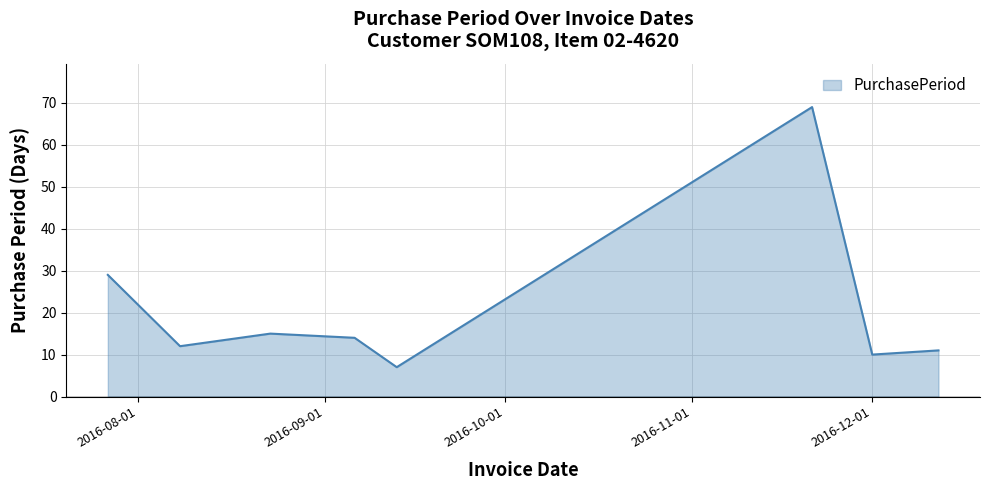

What is the greatest value displayed?

69